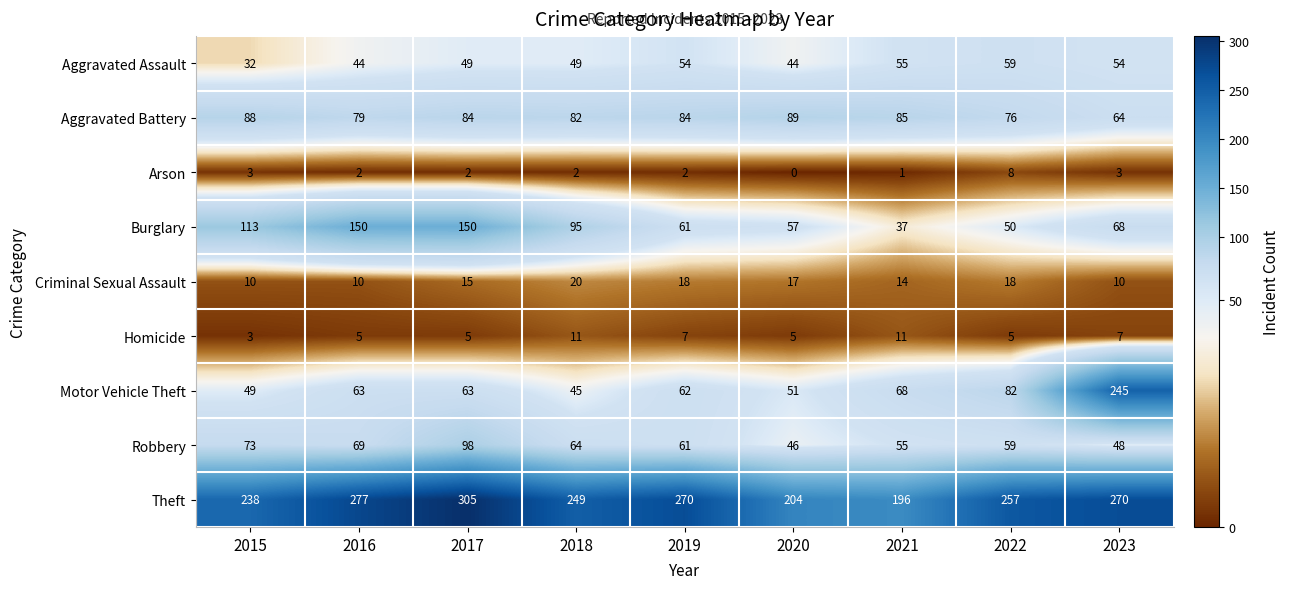

Where does the Aggravated Battery series first go above 84?

2015